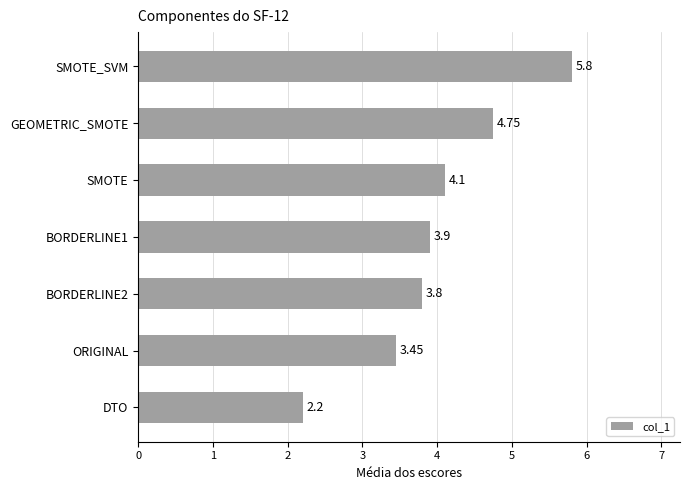

What is the difference between the maximum and minimum values?

3.6